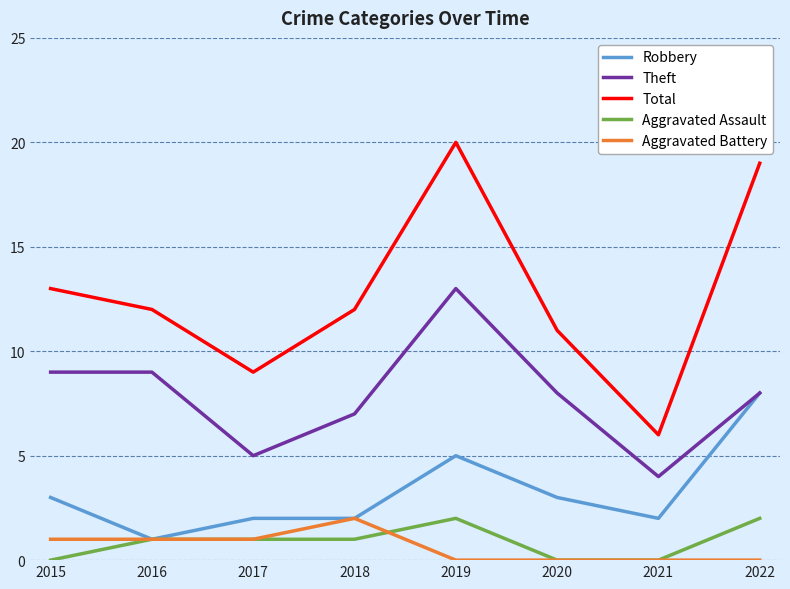

What is the difference between the highest and lowest values at 2022?

19